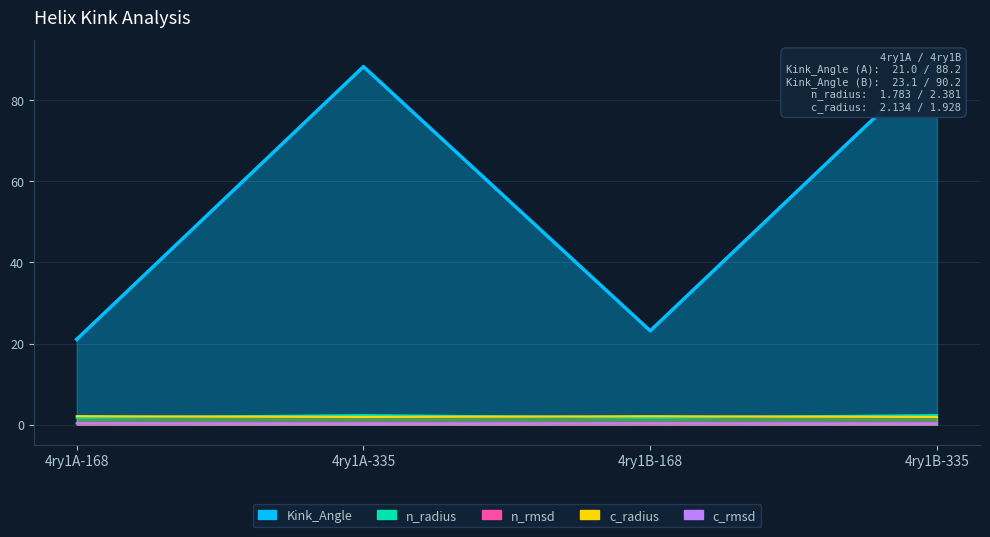

At 4ry1A-168, list the series in order from smallest to largest.

n_rmsd, c_rmsd, n_radius, c_radius, Kink_Angle